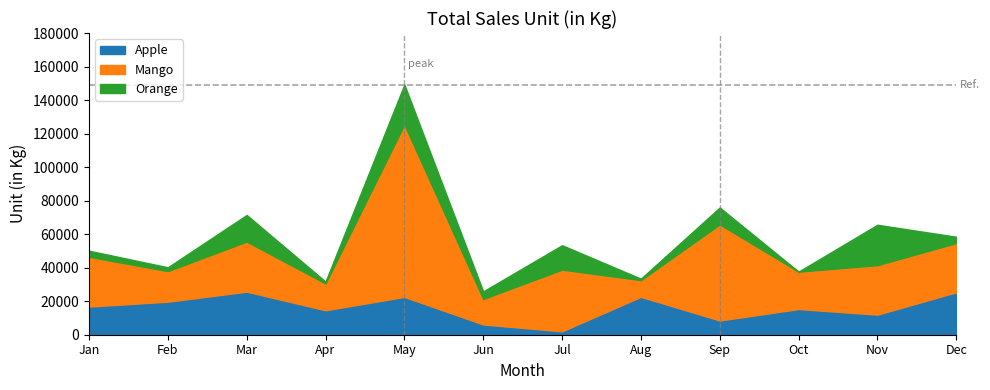

At which category is the sum across all series the highest?

May